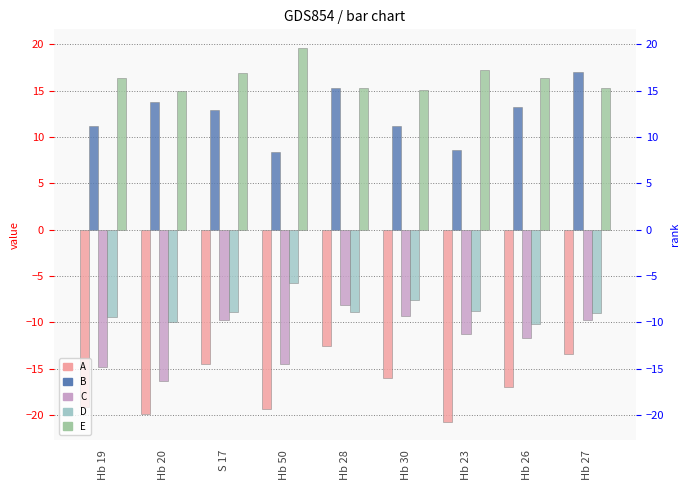

What are all the series names shown in the legend?

A, B, C, D, E